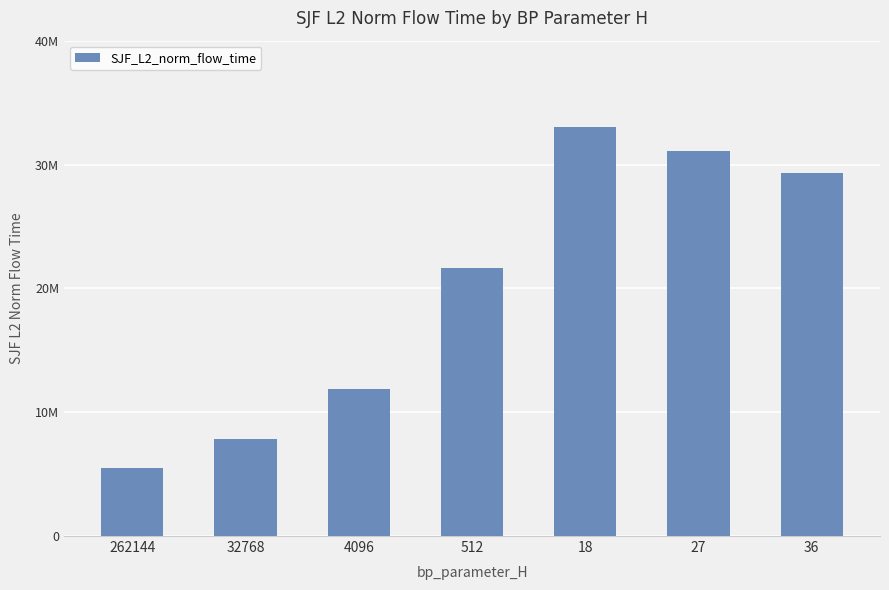

List the labels in order of value, smallest first.

262144, 32768, 4096, 512, 36, 27, 18